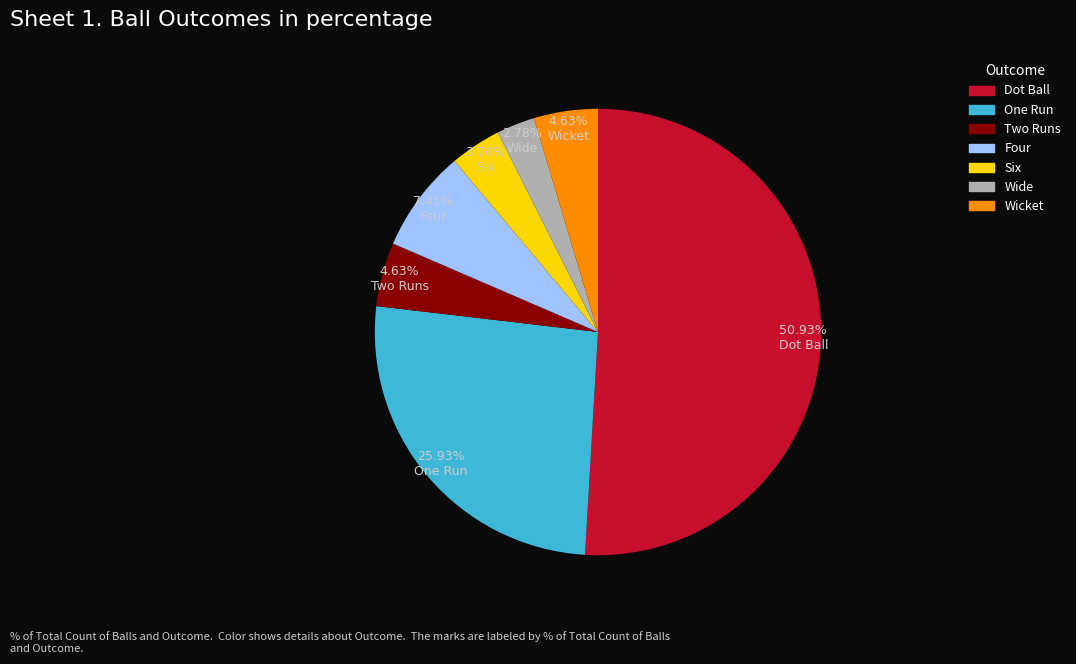

Does any single category account for the majority?

Yes